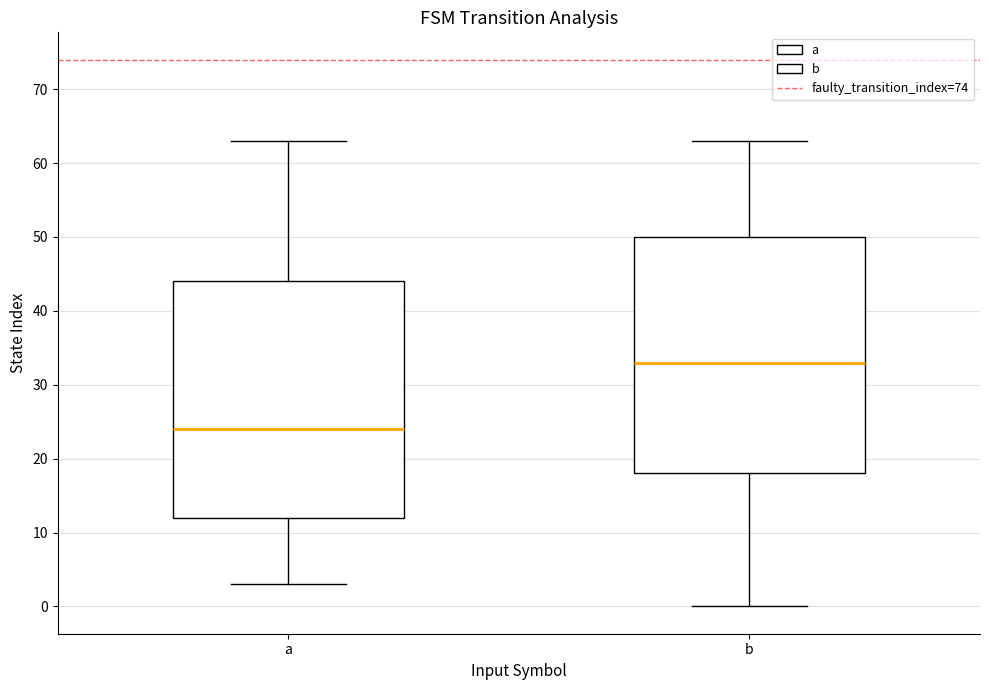

Where is the upper edge of the box for b on the y-axis? The values are not printed on the chart, so give them approximately, as read against the axis.

50